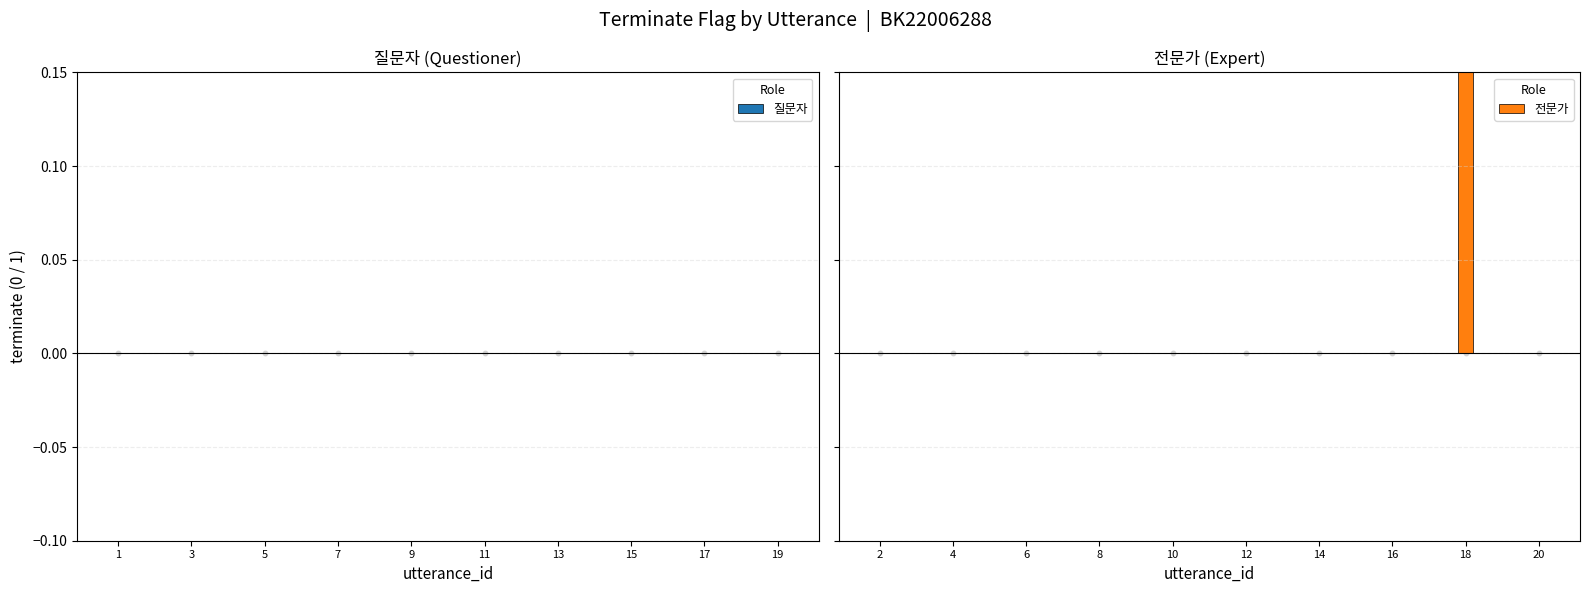

Which series reaches the maximum Y coordinate?

전문가